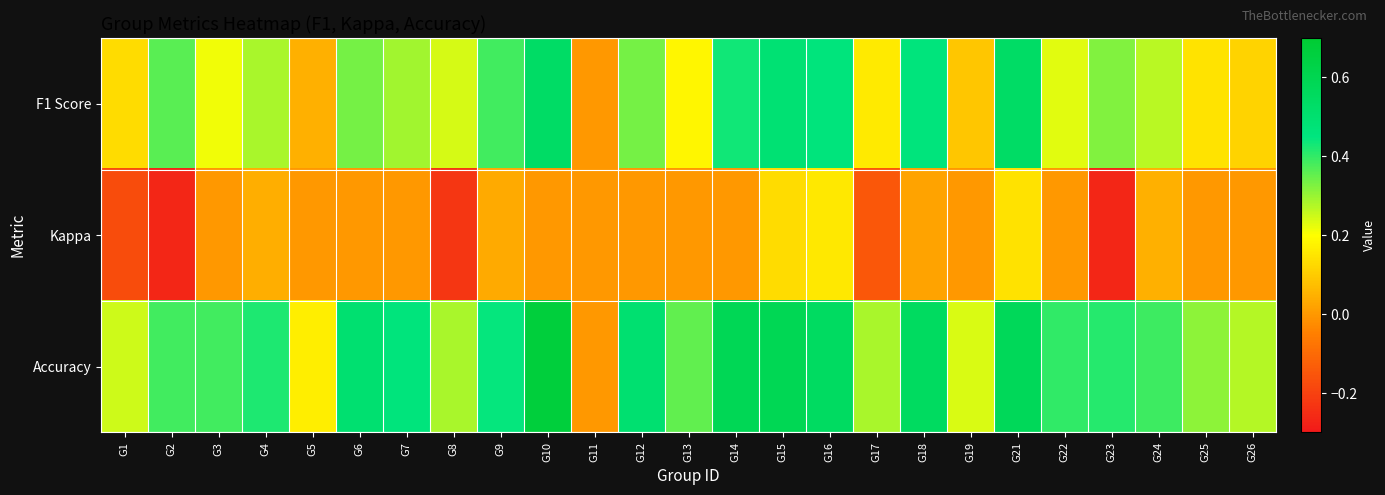

At G19, list the series in order from largest to smallest.

Accuracy, F1 Score, Kappa